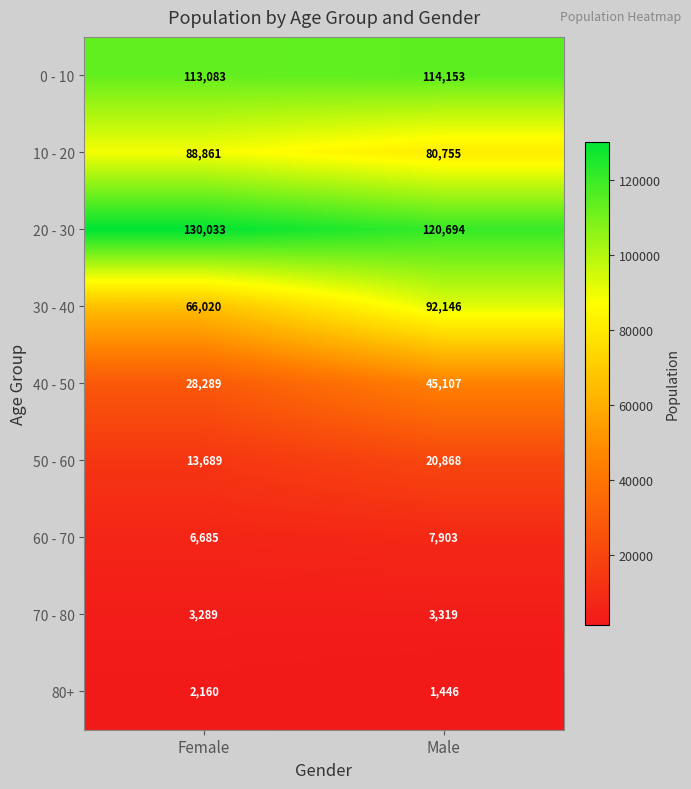

How many categories are shown in the chart?

2